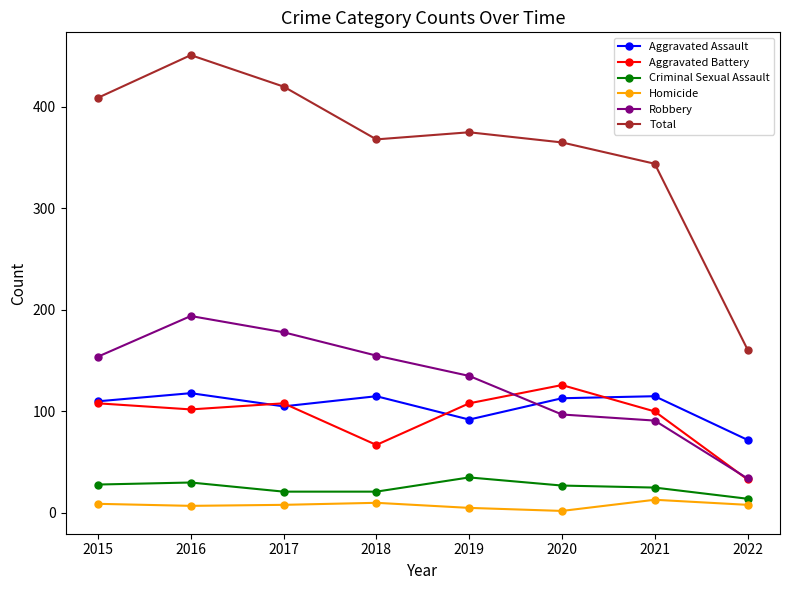

At which category is the sum across all series the highest?

2016